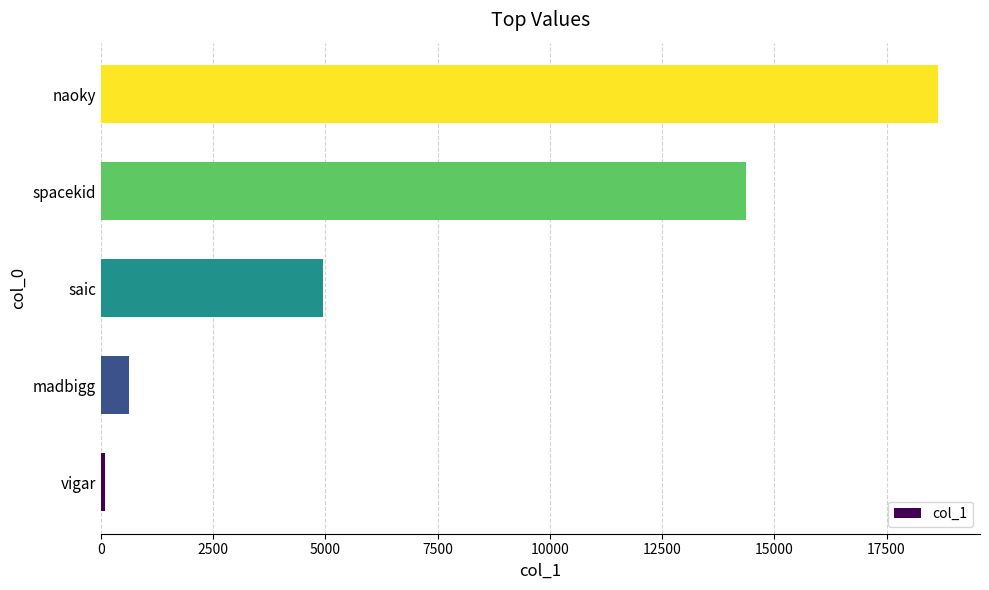

At which category does the chart reach its minimum across all series?

vigar